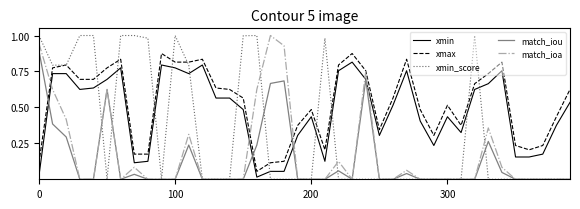

What is the sum of all match_ioa values?

6.9